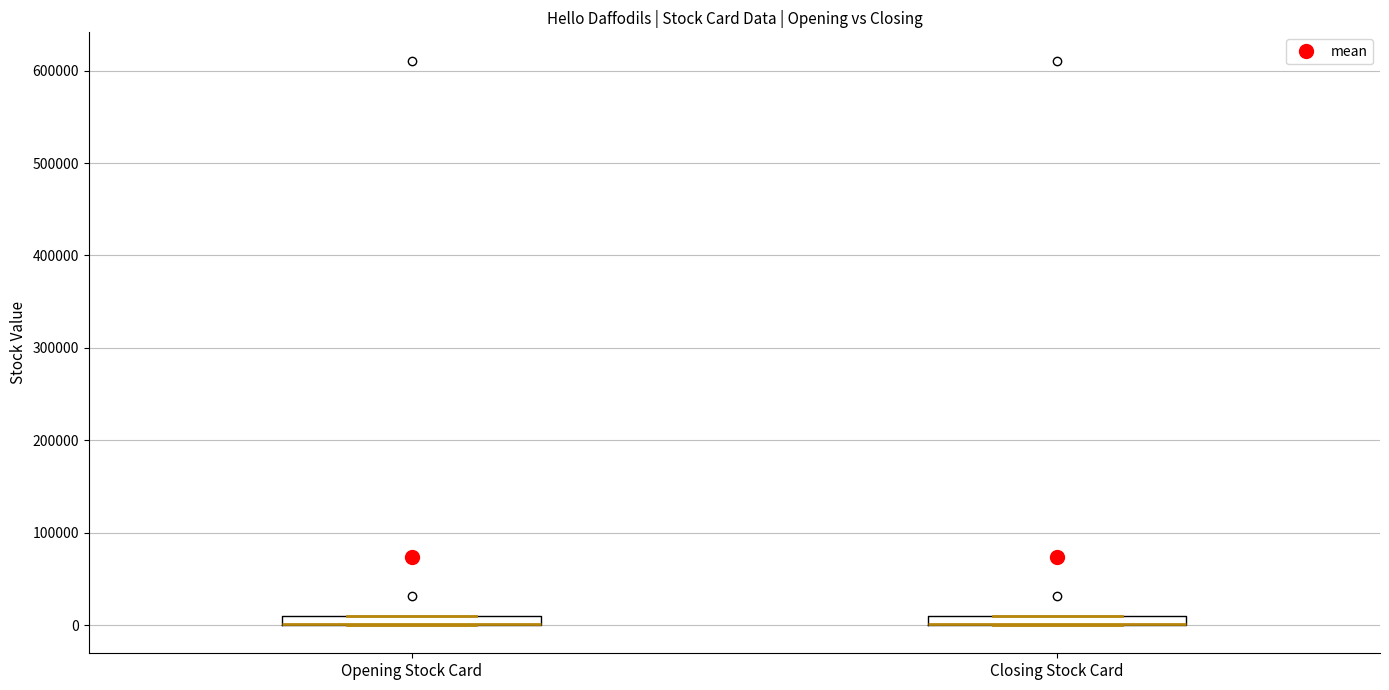

Where is the lower edge of the box for Opening Stock Card on the y-axis? The values are not printed on the chart, so give them approximately, as read against the axis.

0